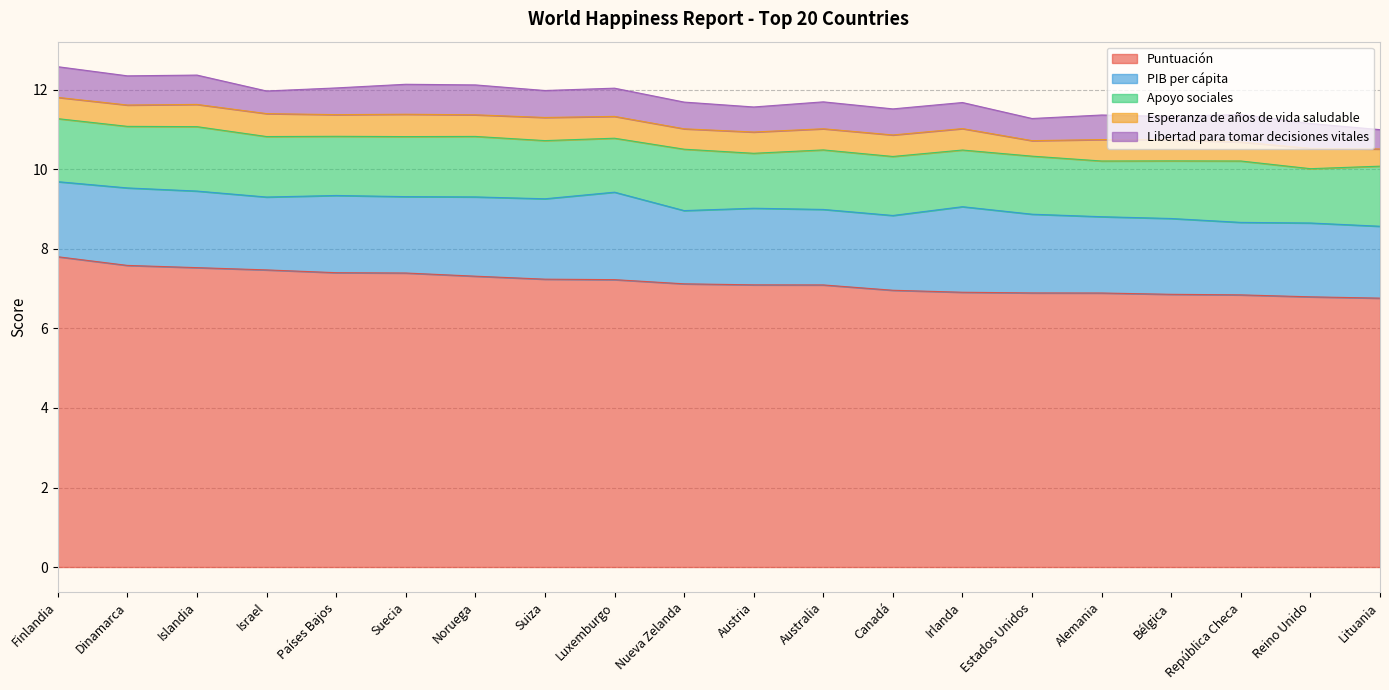

The value of Apoyo sociales at Suiza is 1.5. True or false?

True